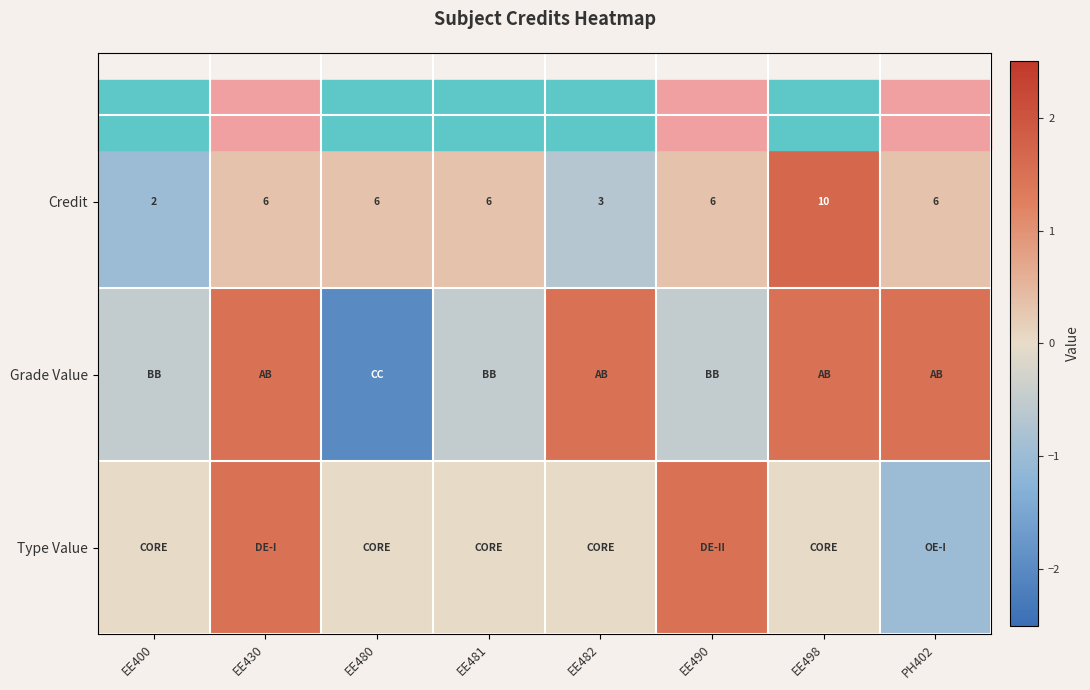

The value of Credit at EE490 is 0.2. True or false?

False